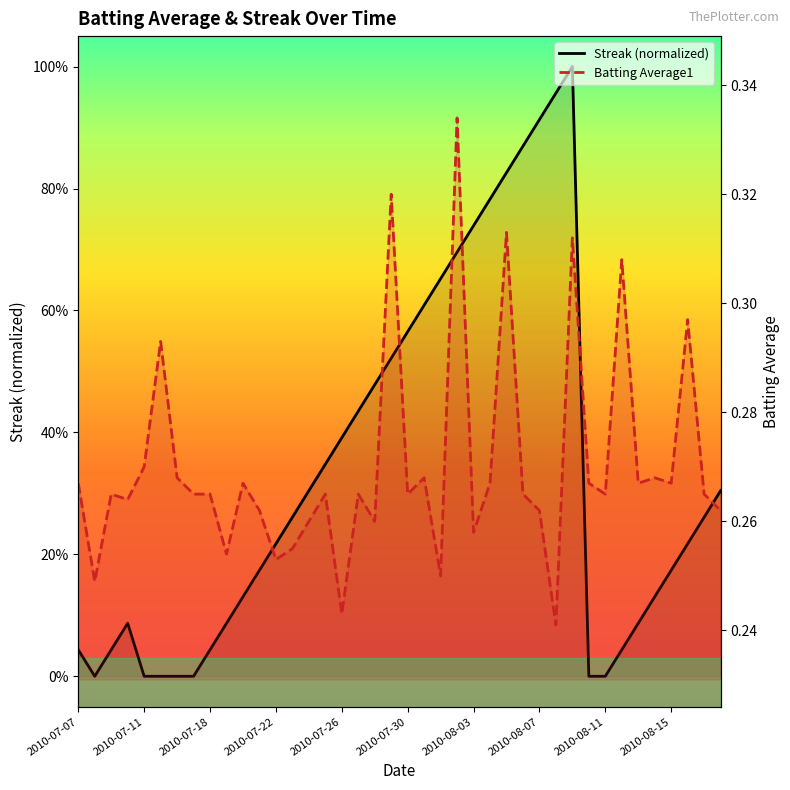

Is this an area chart (filled region under the line)?

No